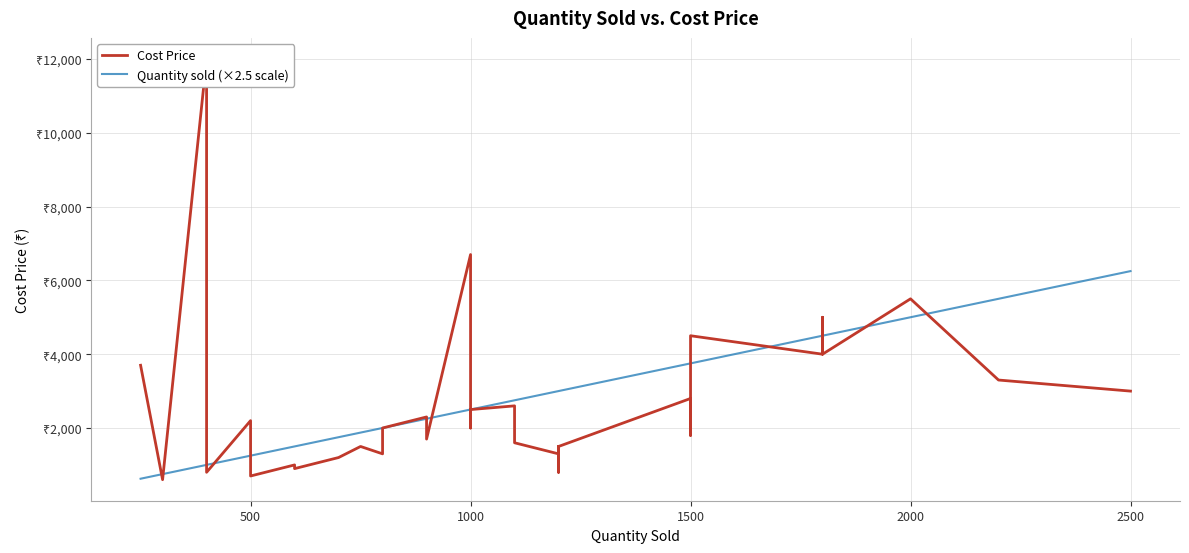

Which series changed the most between 500 and 32?

Quantity sold (×2.5 scale)